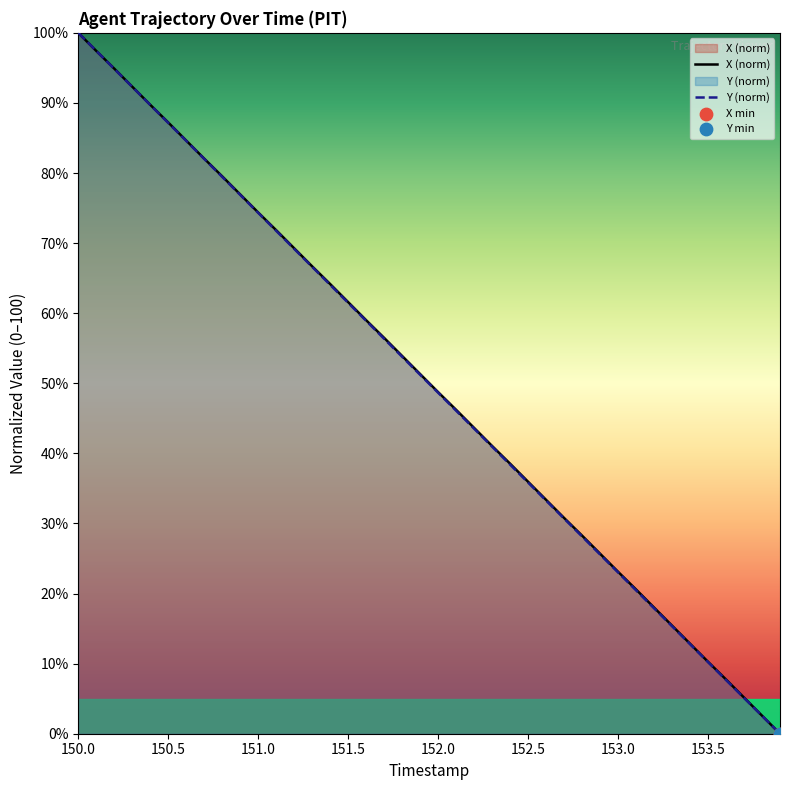

Which series has the largest Y range (max minus min)?

X (norm)